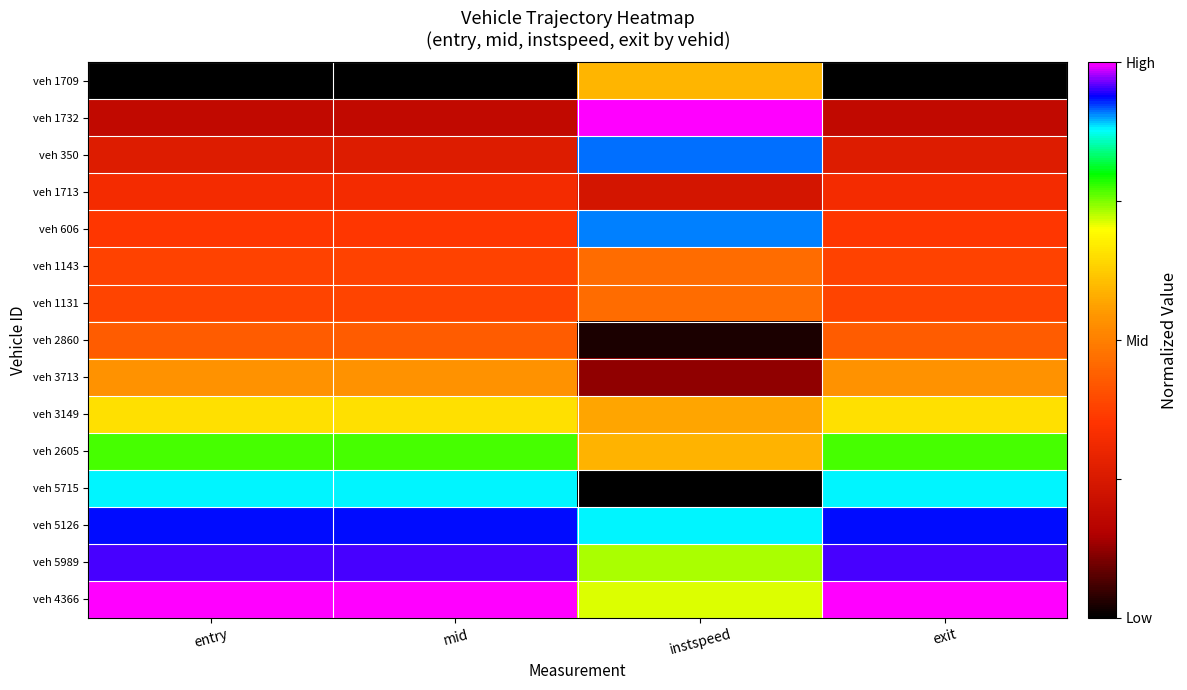

Reading right to left, list all the values displayed in this chart.

veh 1709: exit=0.0	instspeed=0.6	mid=0.0	entry=0.0
veh 1732: exit=0.2	instspeed=1.0	mid=0.2	entry=0.2
veh 350: exit=0.3	instspeed=0.9	mid=0.3	entry=0.3
veh 1713: exit=0.3	instspeed=0.2	mid=0.3	entry=0.3
veh 606: exit=0.4	instspeed=0.9	mid=0.4	entry=0.4
veh 1143: exit=0.4	instspeed=0.5	mid=0.4	entry=0.4
veh 1131: exit=0.4	instspeed=0.5	mid=0.4	entry=0.4
veh 2860: exit=0.4	instspeed=0.0	mid=0.4	entry=0.4
veh 3713: exit=0.5	instspeed=0.1	mid=0.5	entry=0.5
veh 3149: exit=0.7	instspeed=0.6	mid=0.7	entry=0.7
veh 2605: exit=0.8	instspeed=0.6	mid=0.8	entry=0.8
veh 5715: exit=0.9	instspeed=0.0	mid=0.9	entry=0.9
veh 5126: exit=0.9	instspeed=0.9	mid=0.9	entry=0.9
veh 5989: exit=1.0	instspeed=0.7	mid=1.0	entry=1.0
veh 4366: exit=1.0	instspeed=0.7	mid=1.0	entry=1.0